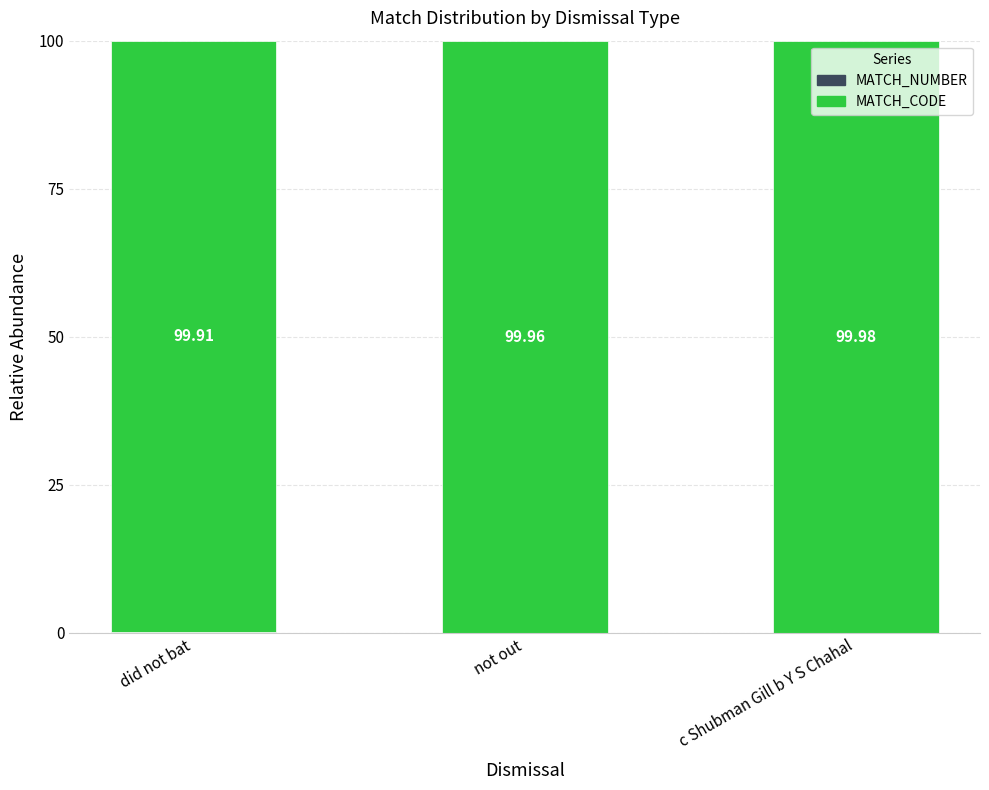

What is the total value across all series at c Shubman Gill b Y S Chahal?

100.0